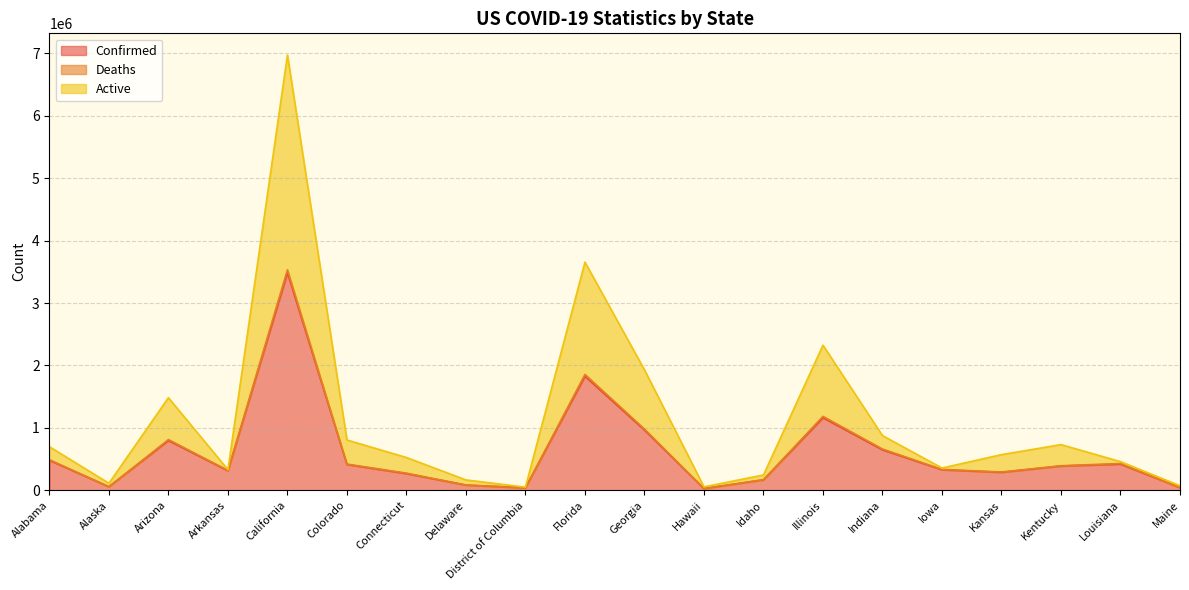

What is the total value across all series at Idaho?

245556